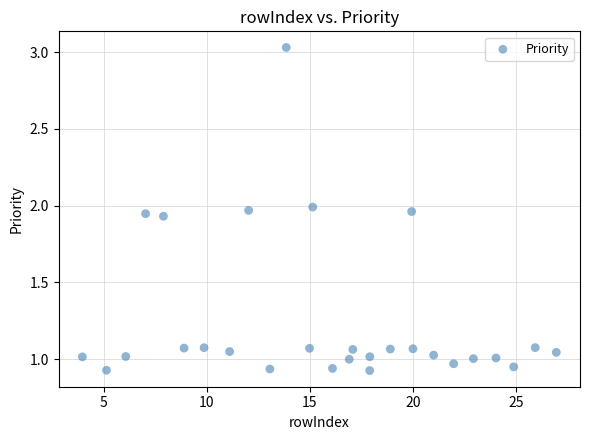

What is the range of Y values (max minus min)?

2.1